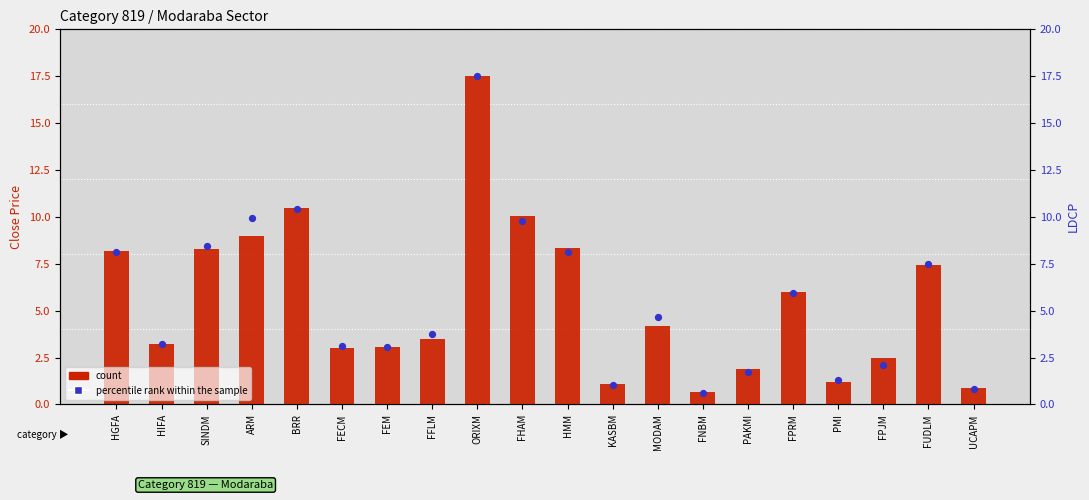

What is the total value across all series at SINDM?

16.8